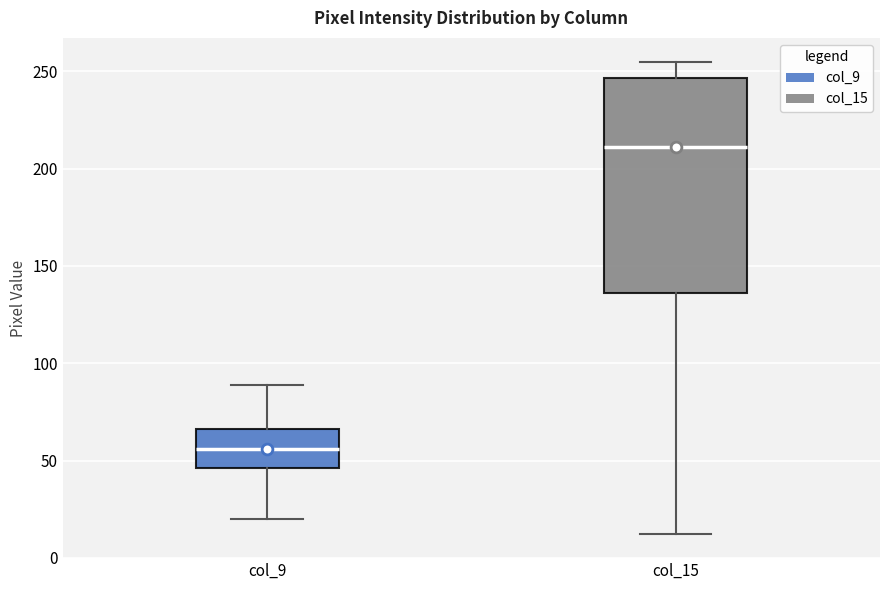

Comparing the boxes themselves (not the whiskers), which one is the tallest?

col_15